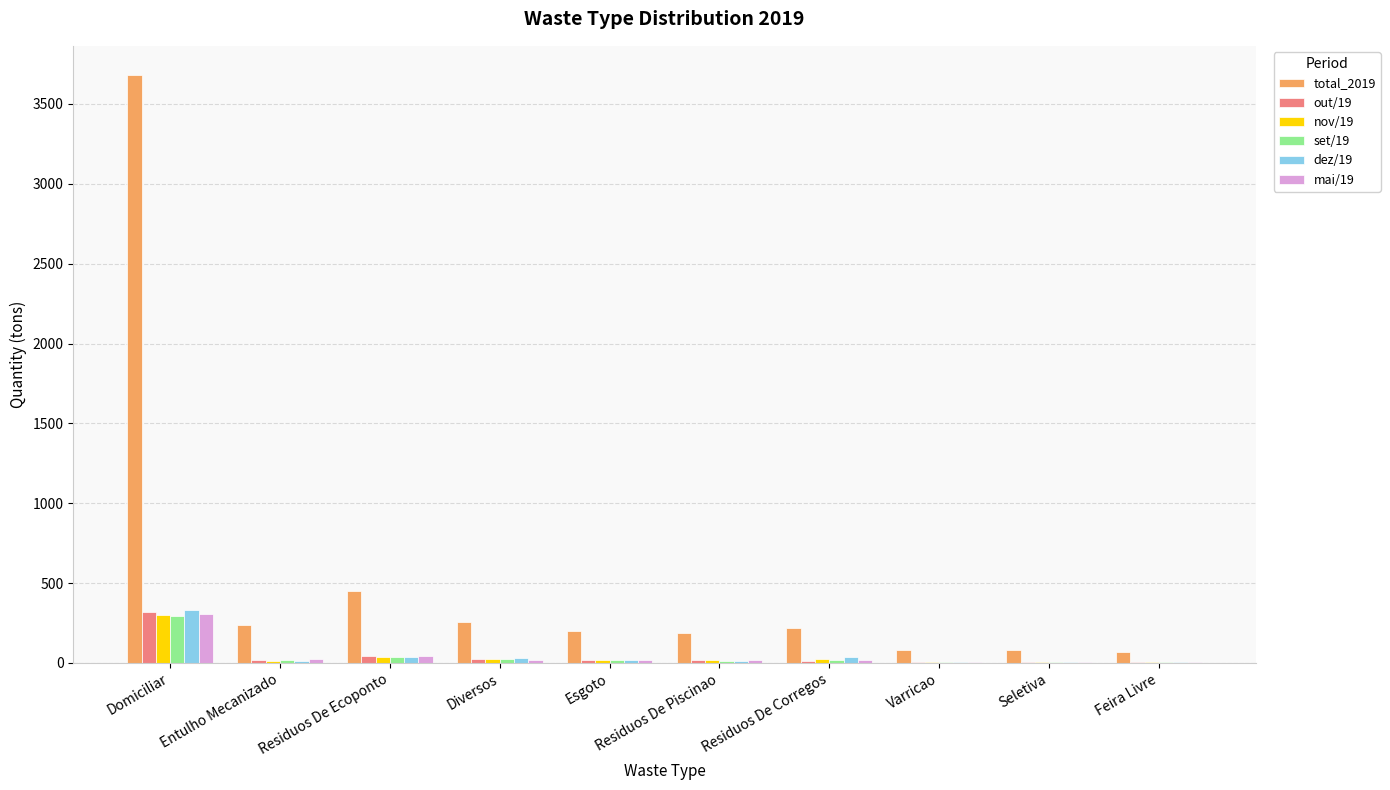

Which series has the largest total across all categories?

total_2019